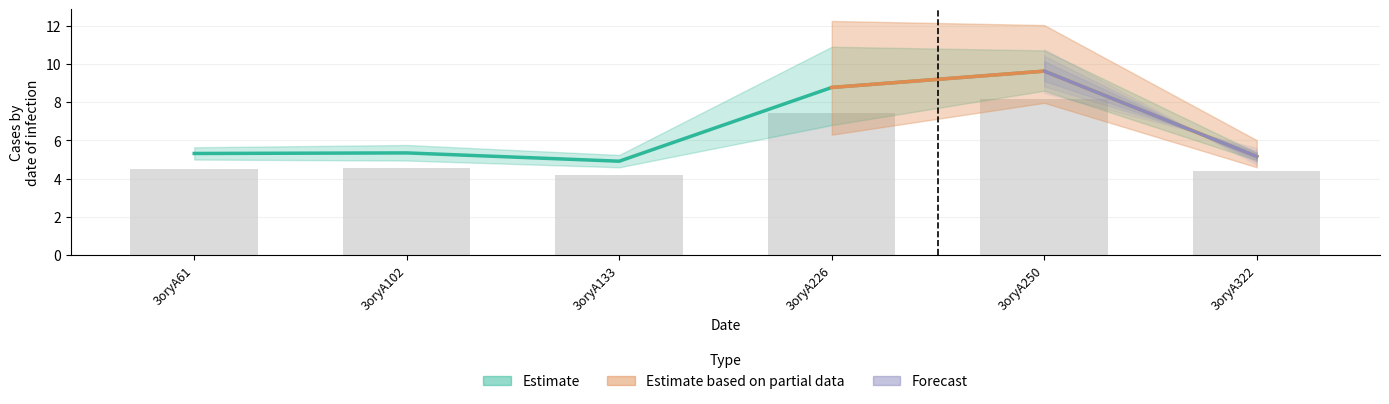

Rank the categories by value from lowest to highest.

3oryA133, 3oryA322, 3oryA61, 3oryA102, 3oryA226, 3oryA250